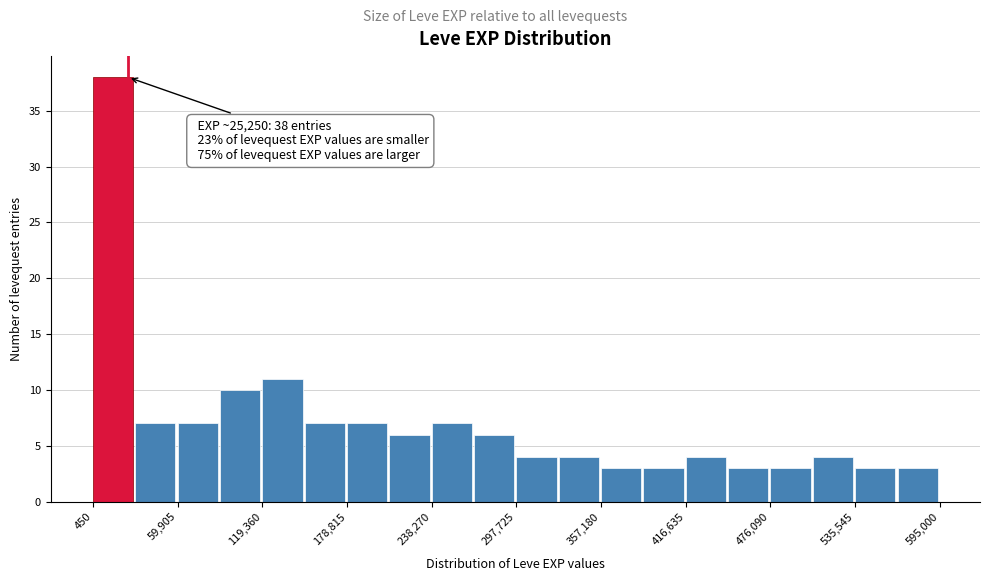

Around what value on the x-axis is the tallest bar? Give the approximate position of its centre, as read against the axis.

10000